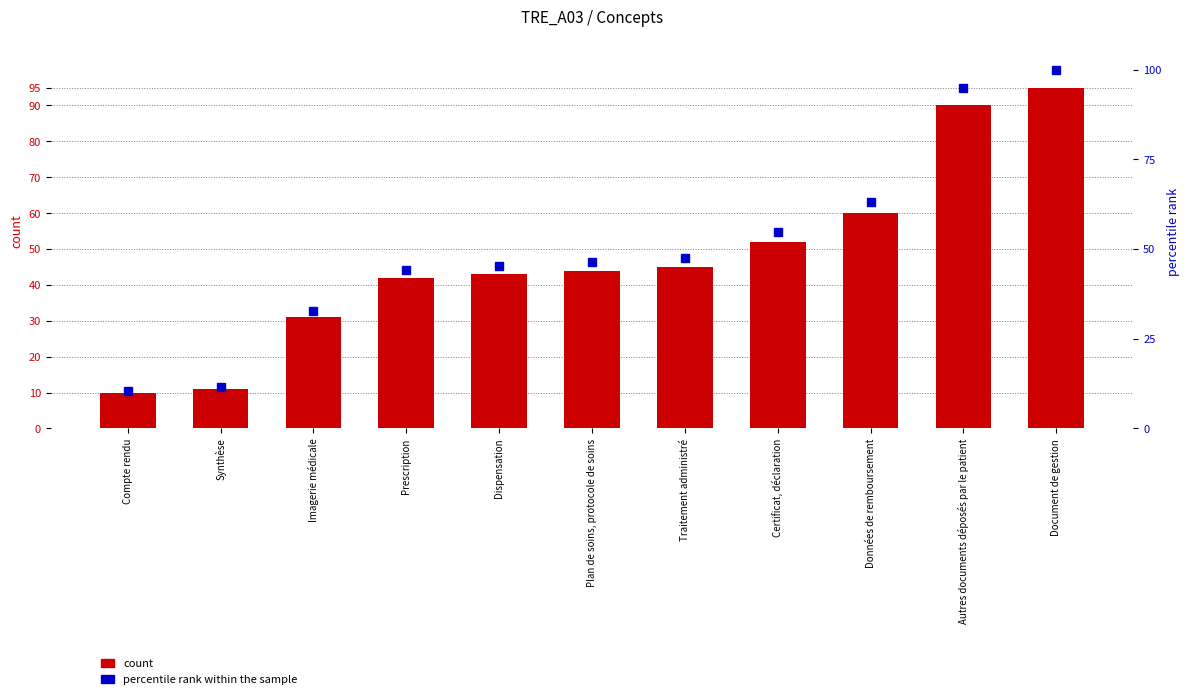

Are the bars grouped side by side (vs. stacked)?

Yes